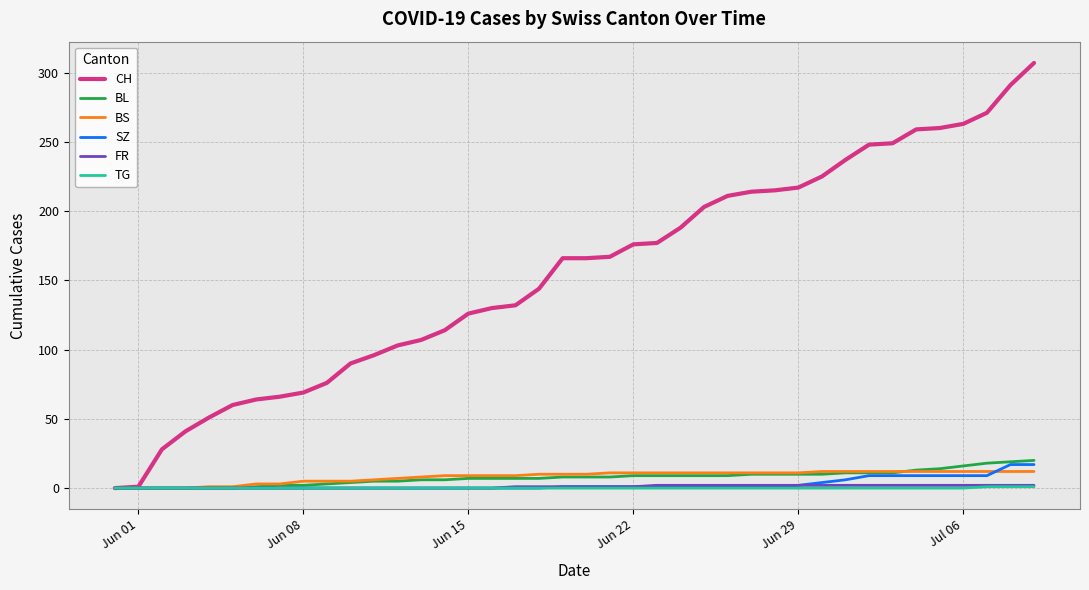

What is the highest value of the BL series?

20